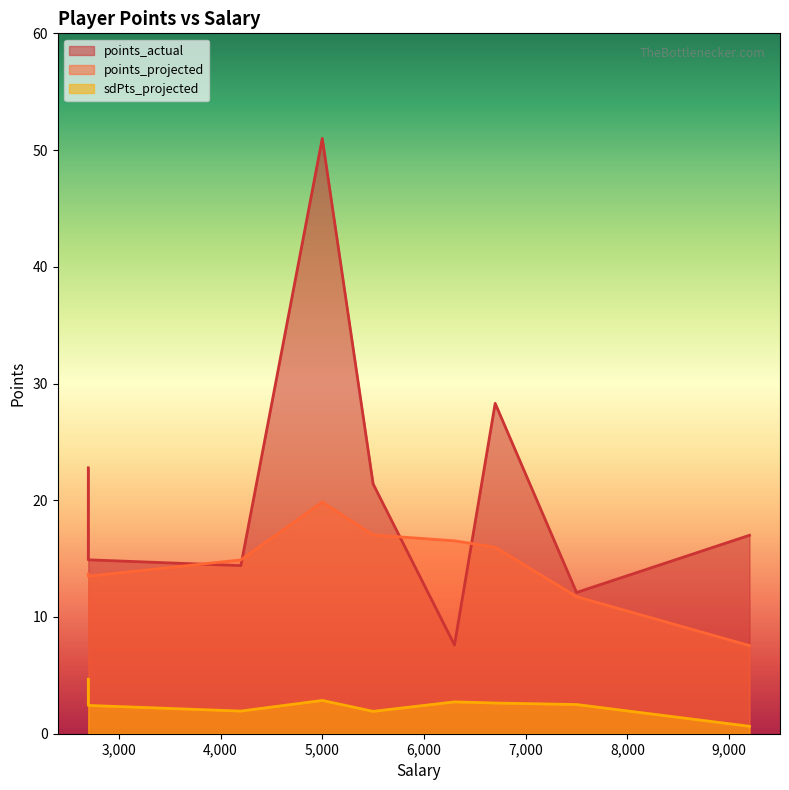

Where is the first local maximum for sdPts_projected?

5000